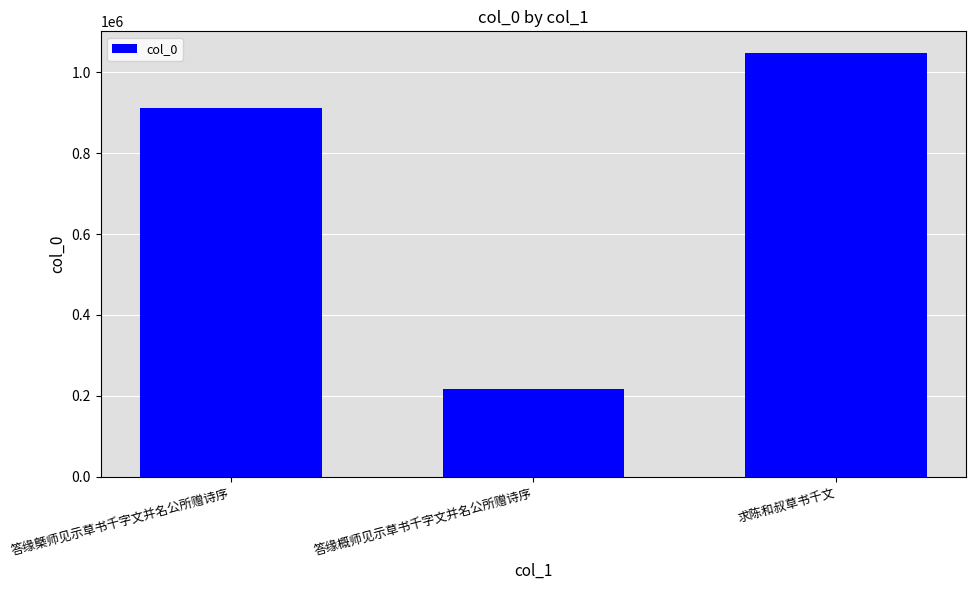

List the labels in order of value, smallest first.

答缘概师见示草书千字文并名公所赠诗序, 答缘槩师见示草书千字文并名公所赠诗序, 求陈和叔草书千文